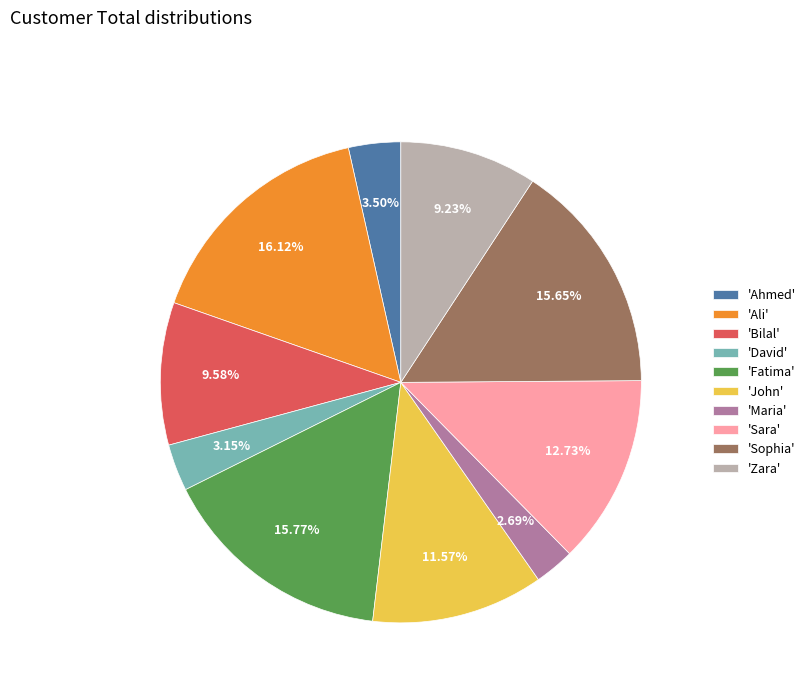

Which has a higher value, 'Sara' or 'Maria'?

'Sara'